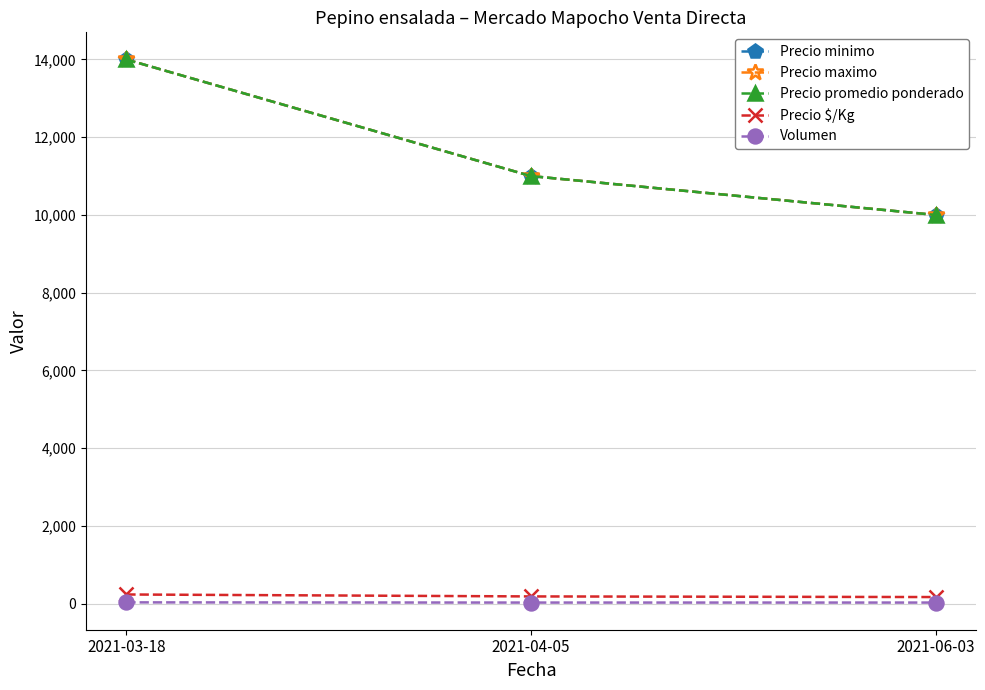

Reading left to right, what are all the values shown in this chart?

Precio minimo: 14000	11000	10000
Precio maximo: 14000	11000	10000
Precio promedio ponderado: 14000	11000	10000
Precio $/Kg: 233	183	167
Volumen: 30	25	25